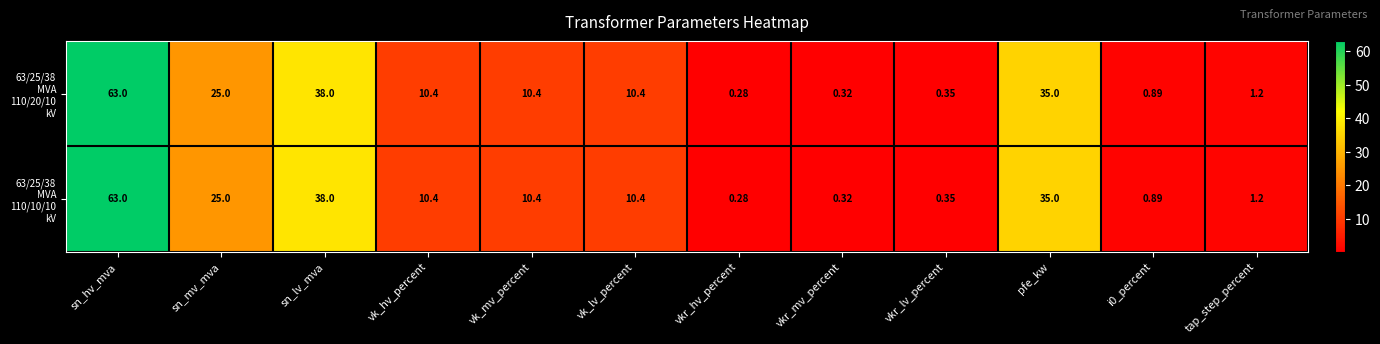

Which category has the highest value across all series?

sn_hv_mva